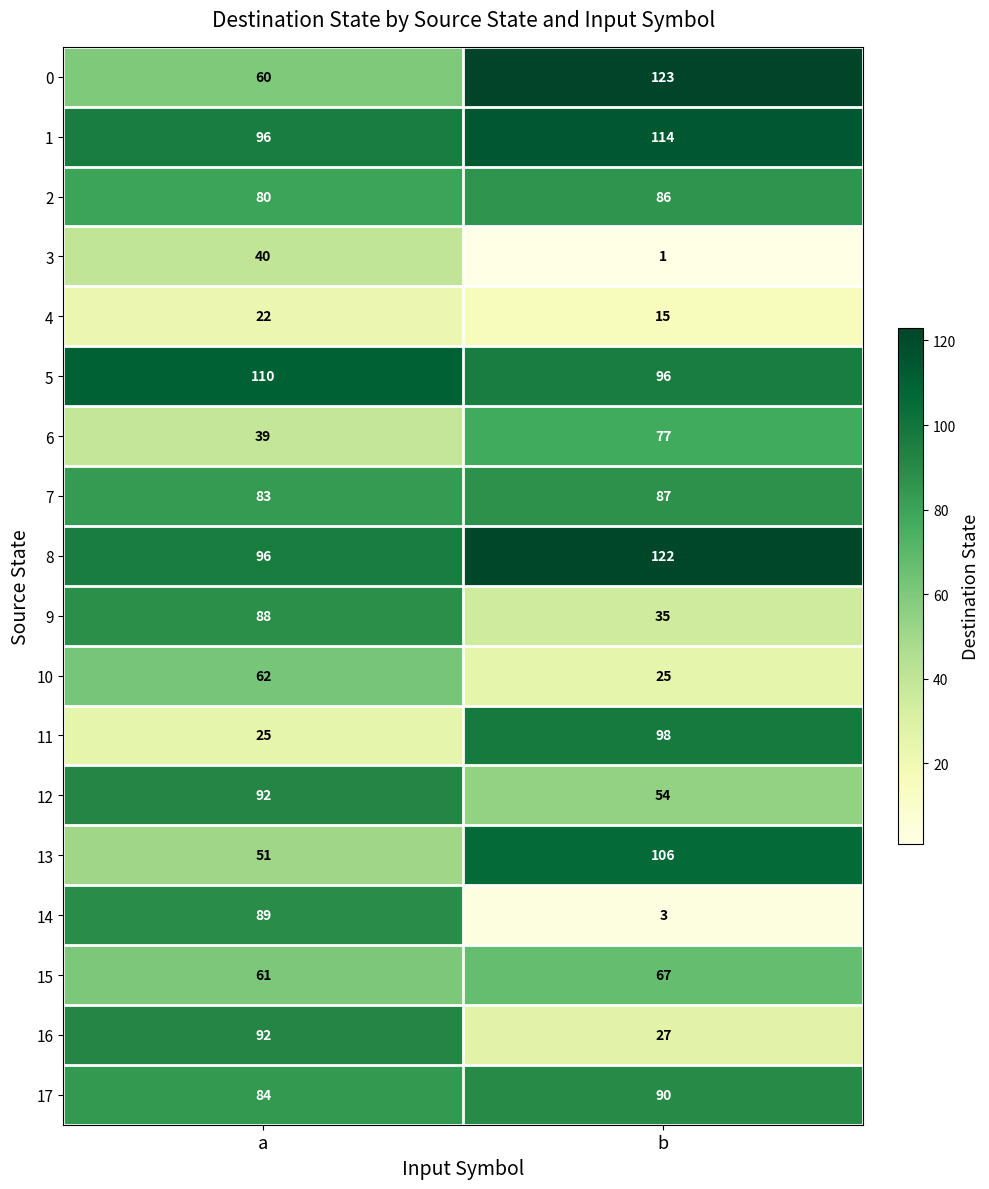

Which series has the largest total across all categories?

8